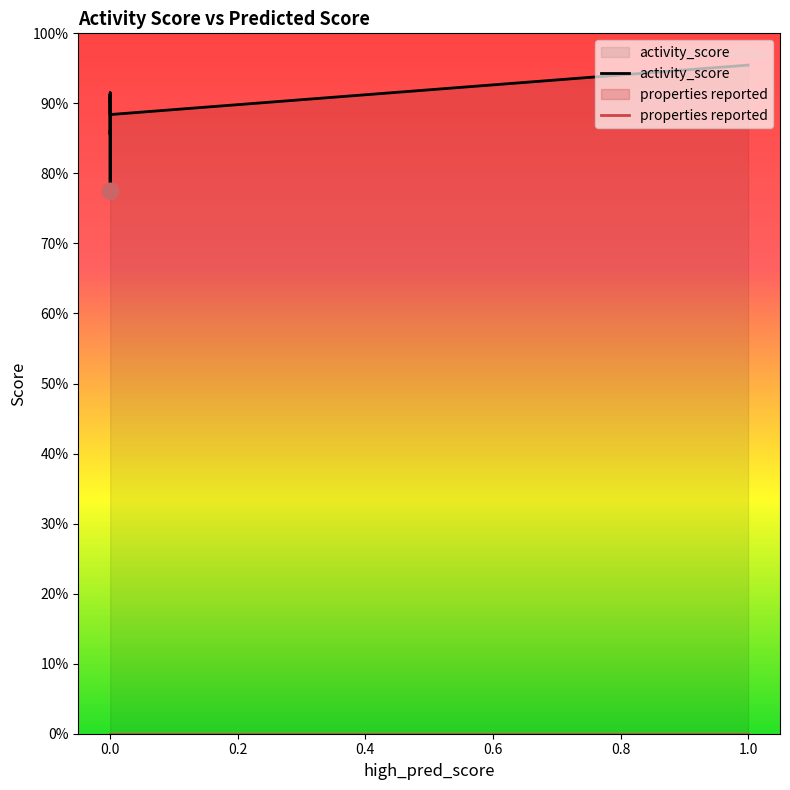

Rank the series by their maximum value, from highest to lowest.

activity_score, properties reported